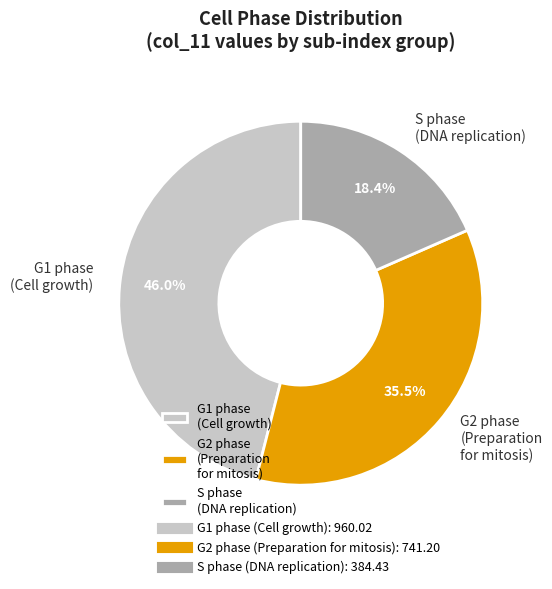

Between G1 phase (Cell growth) and S phase (DNA replication), which is larger?

G1 phase (Cell growth)